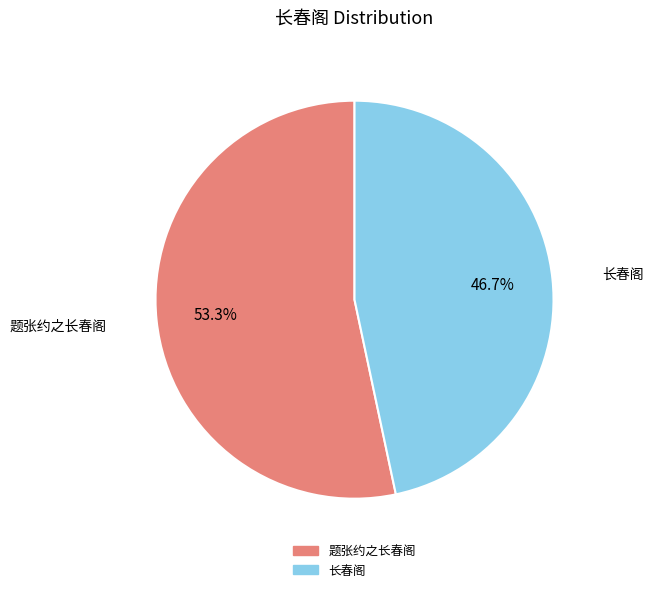

Which slice is the smallest?

长春阁